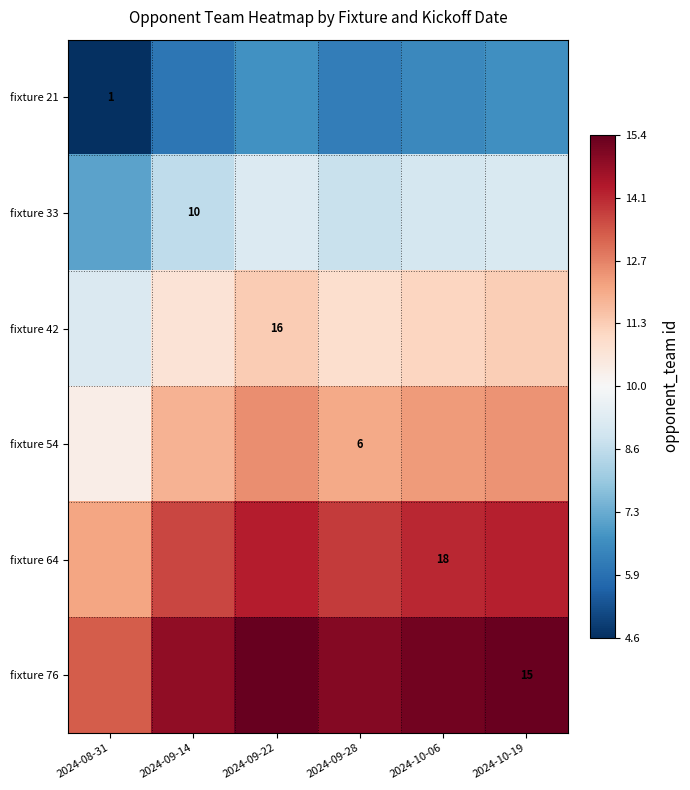

What is the difference between the fixture 76 values at 2024-10-19 and 2024-08-31?

2.1